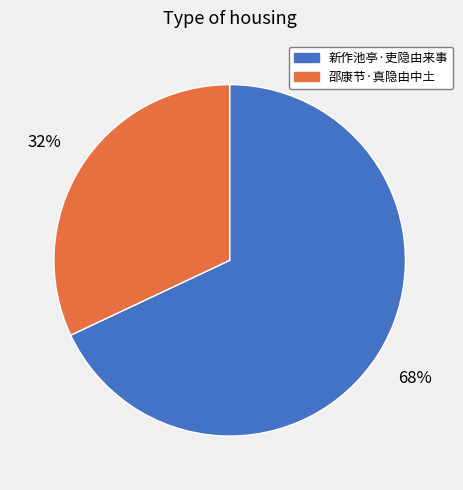

To the nearest percent, what is the average slice percentage?

50%